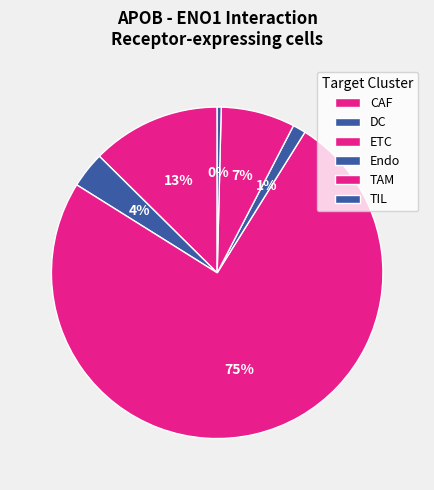

What percentage do TAM and DC together represent?

10.7%